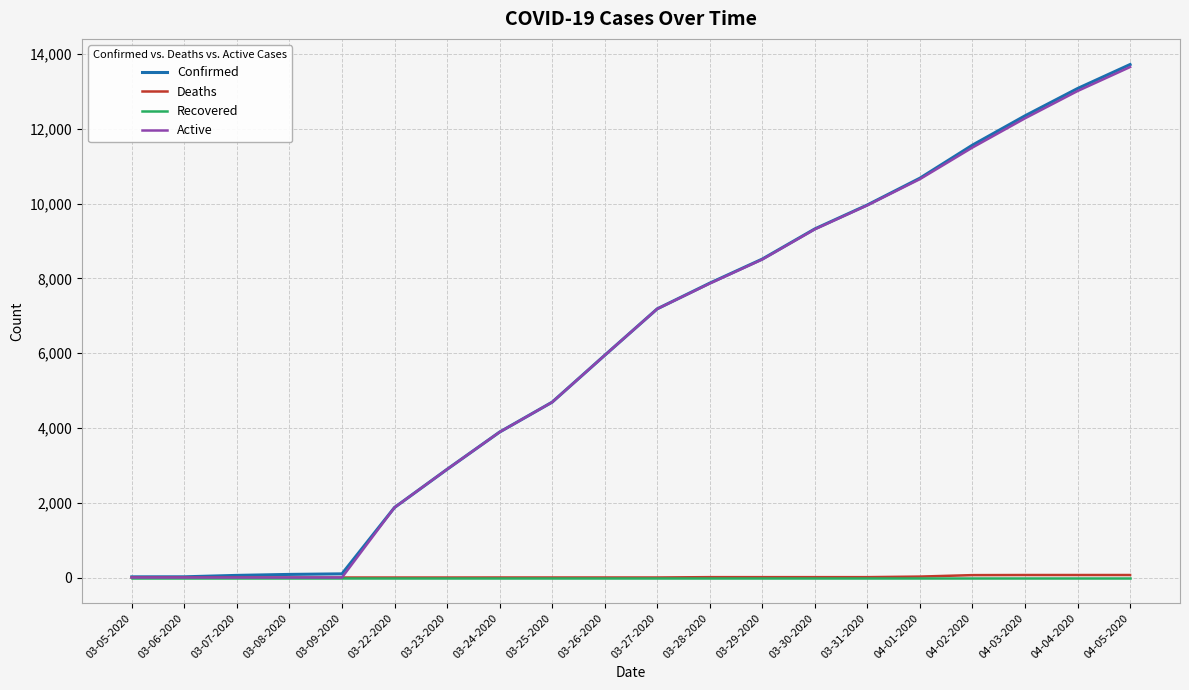

Does the chart display data point markers on the line(s)?

No